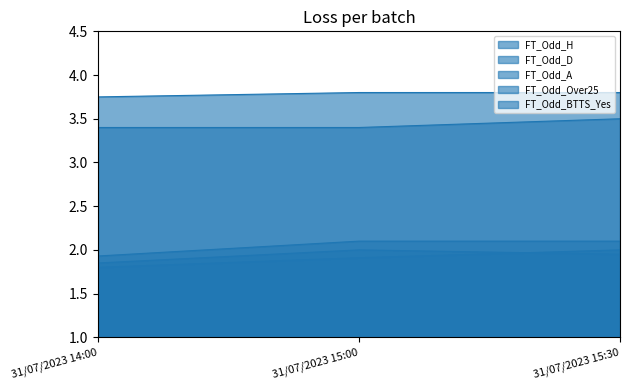

Rank the series by their maximum value, from lowest to highest.

FT_Odd_A, FT_Odd_BTTS_Yes, FT_Odd_Over25, FT_Odd_D, FT_Odd_H